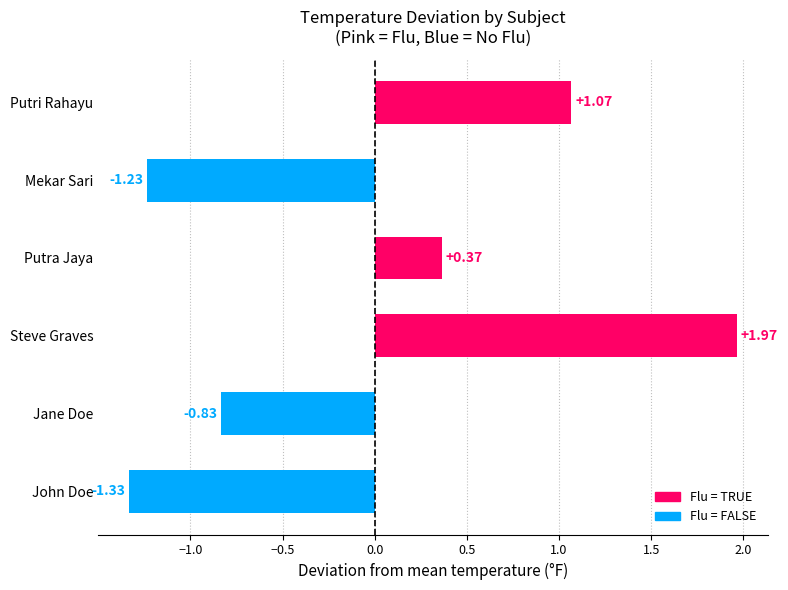

At which category does the chart reach its peak across all series?

Steve Graves